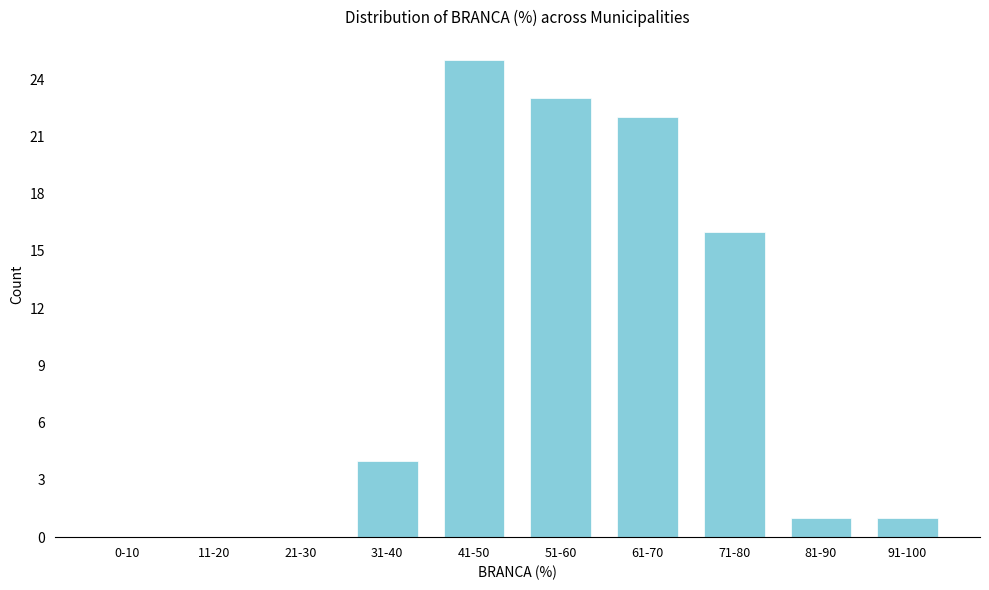

Reading left to right, transcribe all the data shown in this chart.

0-10=0	11-20=0	21-30=0	31-40=4	41-50=25	51-60=23	61-70=22	71-80=16	81-90=1	91-100=1